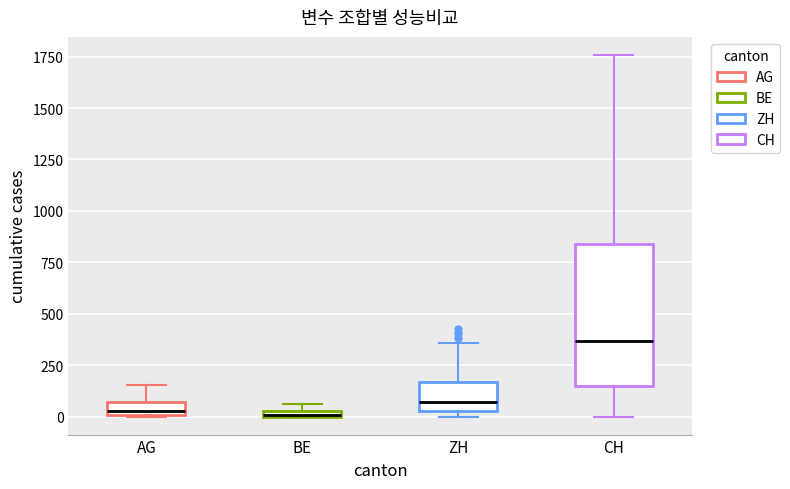

Comparing the boxes themselves (not the whiskers), which one is the tallest?

CH